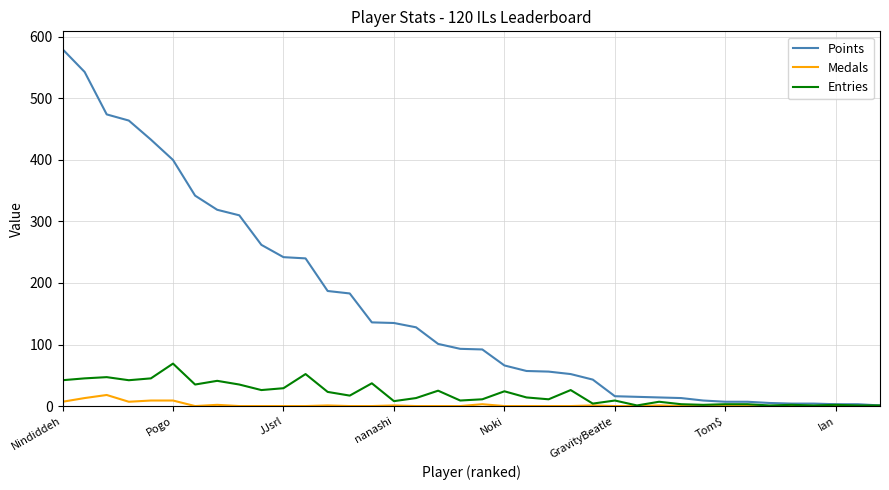

Which series has the largest total across all categories?

Points